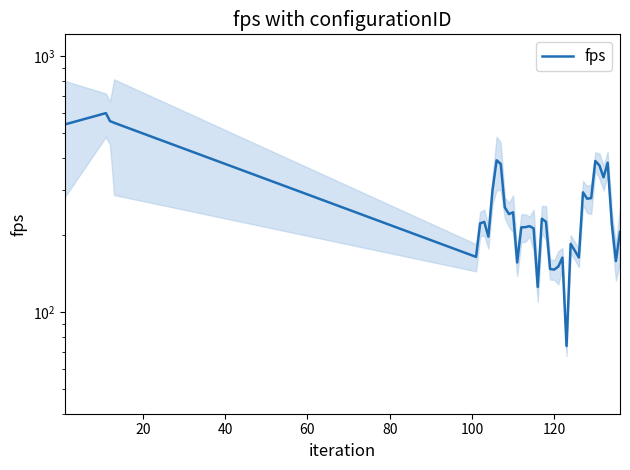

Is this an area chart (filled region under the line)?

No